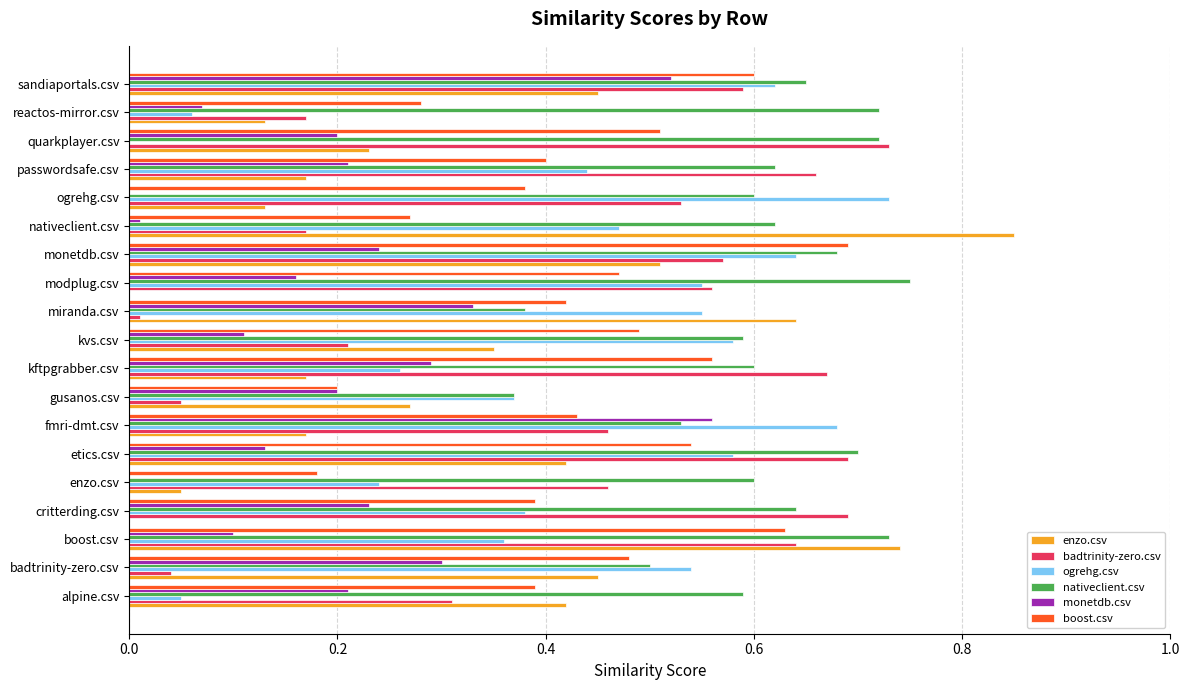

Is the value of ogrehg.csv at ogrehg.csv greater than the value of enzo.csv at ogrehg.csv?

Yes